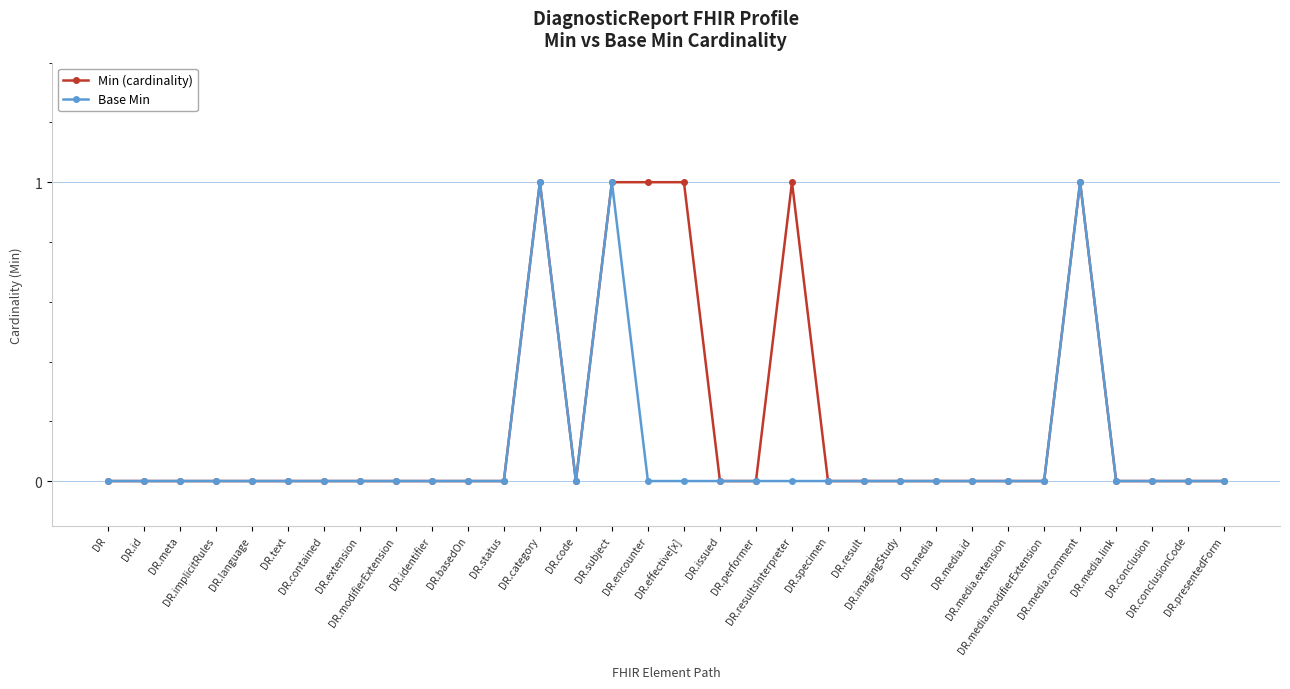

How many Min (cardinality) values are between 0 and 1?

32